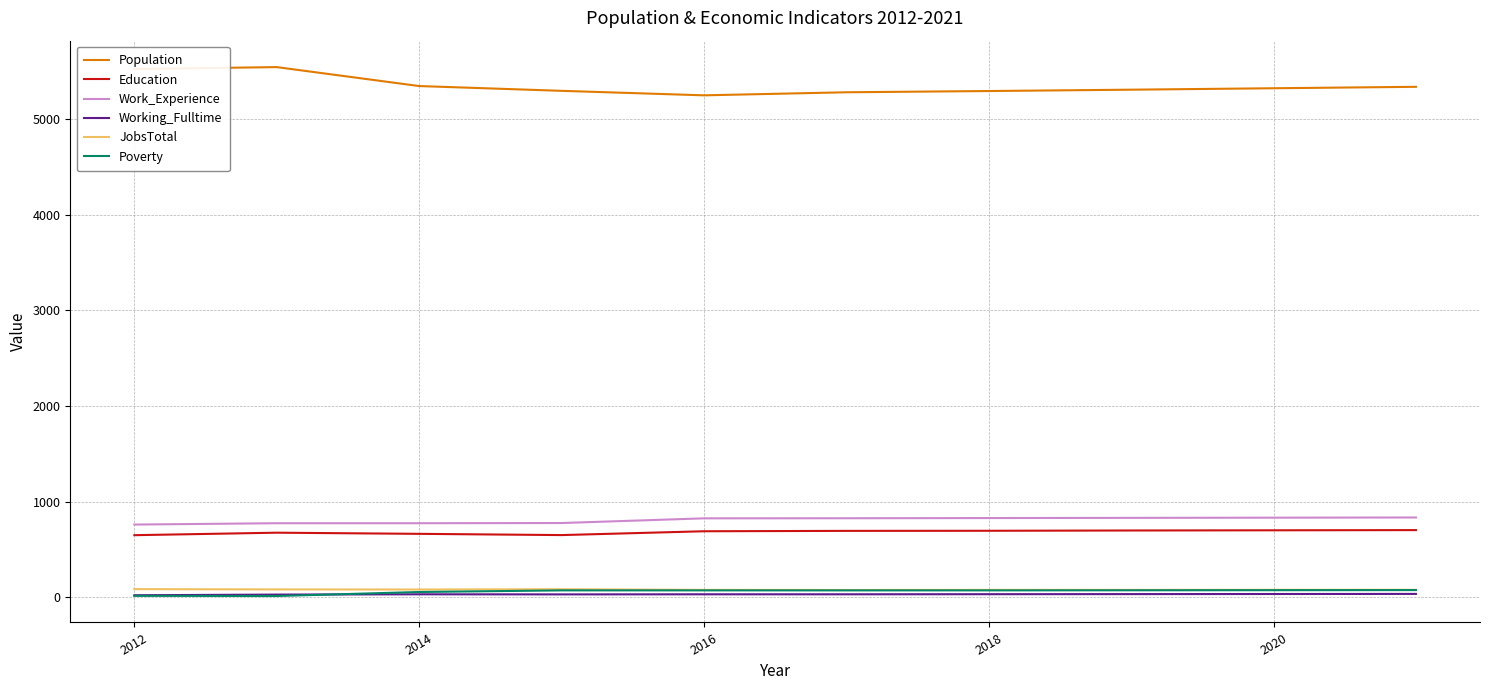

True or false: Population and Work_Experience intersect in this chart.

False